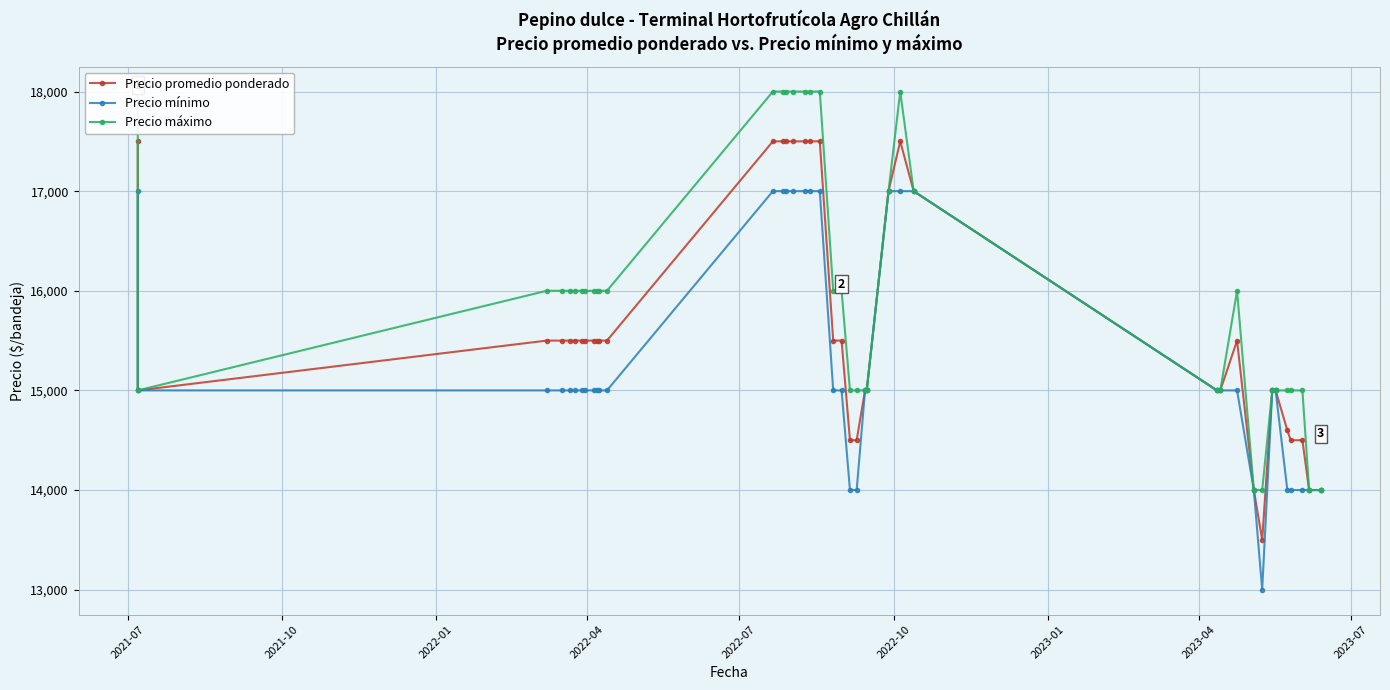

In Precio promedio ponderado, how many points are lower than both neighbors (excluding endpoints)?

2